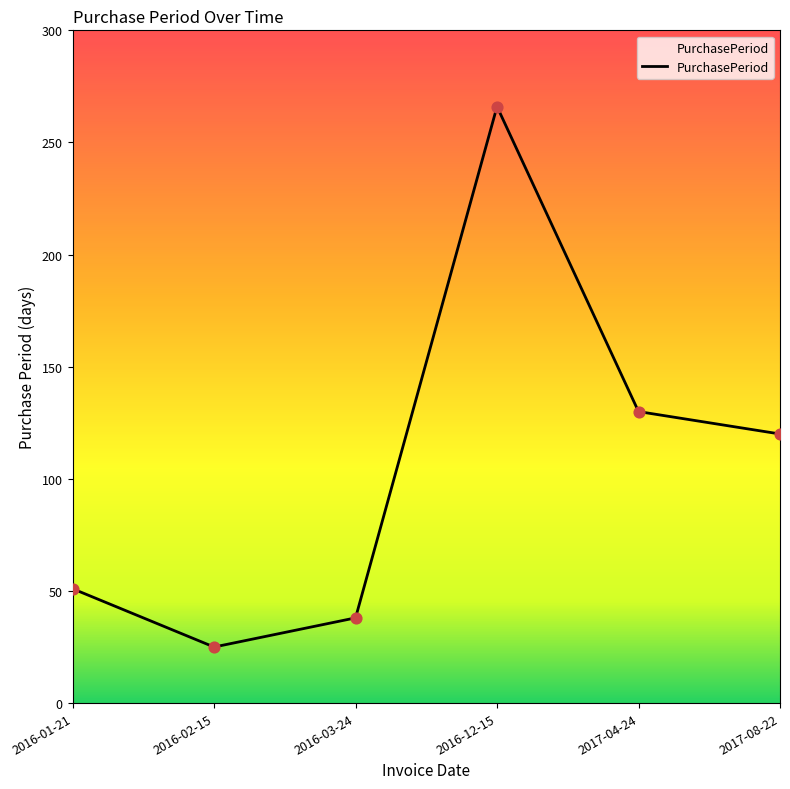

What is the change in value from 2016-02-15 to 2016-03-24?

+13